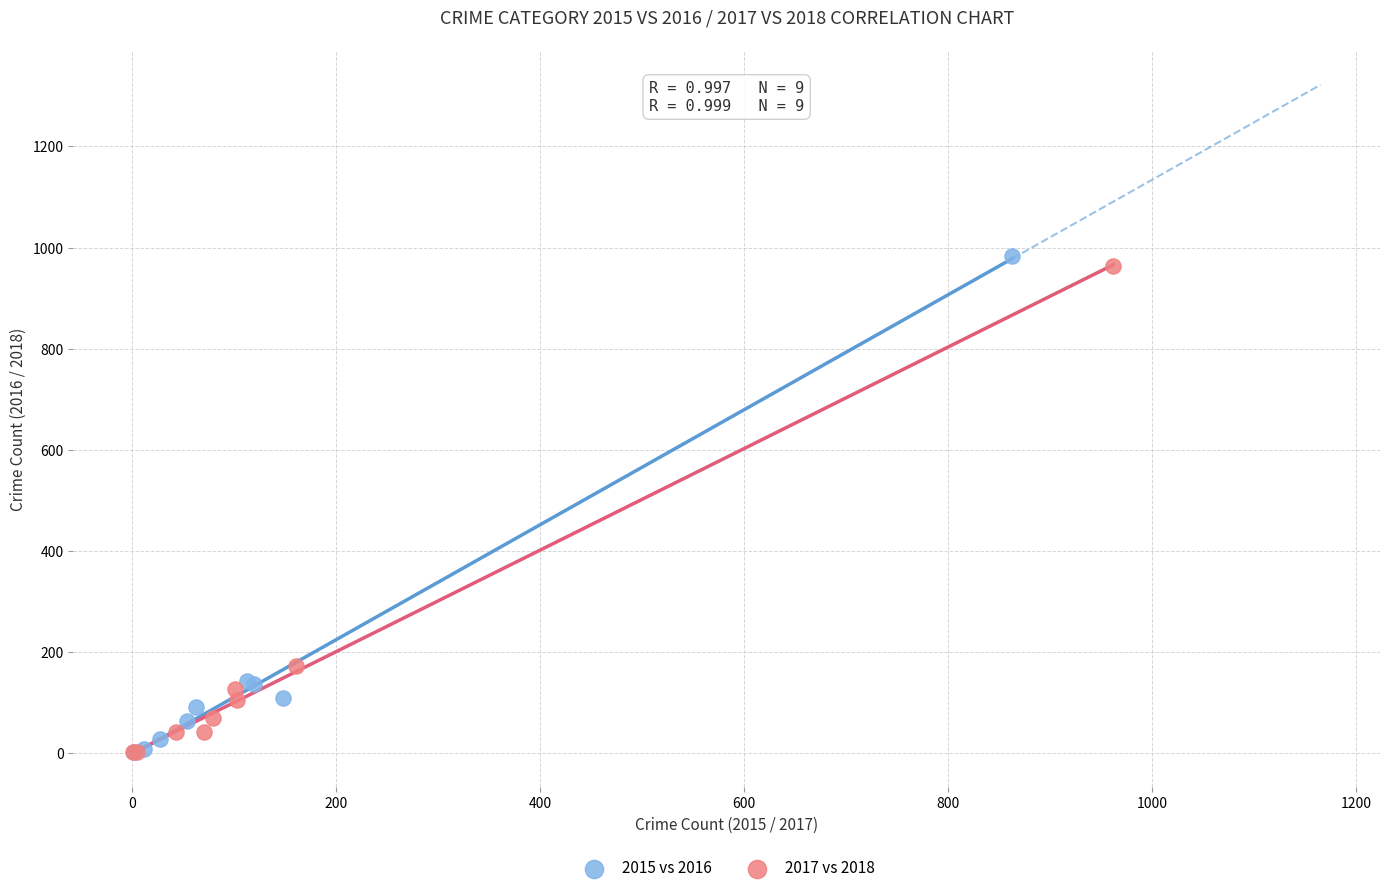

Which series has the largest Y range (max minus min)?

2015 vs 2016